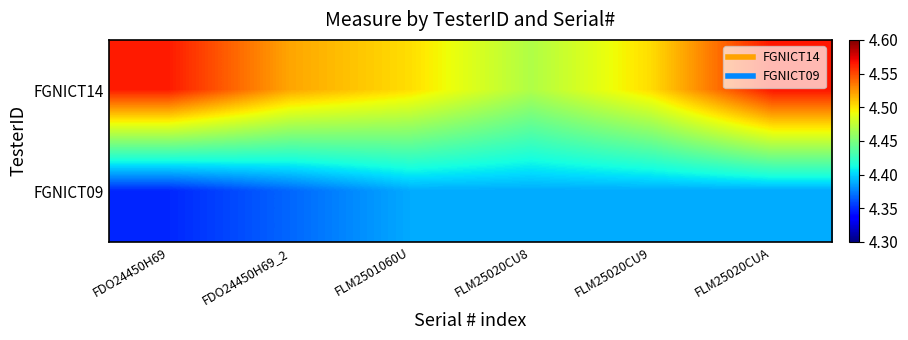

Reading left to right, extract all data points from this chart.

FGNICT14: FDO24450H69=4.6	FDO24450H69_2=4.5	FLM2501060U=4.5	FLM25020CU8=4.5	FLM25020CU9=4.5	FLM25020CUA=4.6
FGNICT09: FDO24450H69=4.3	FDO24450H69_2=4.4	FLM2501060U=4.4	FLM25020CU8=4.4	FLM25020CU9=4.4	FLM25020CUA=4.4